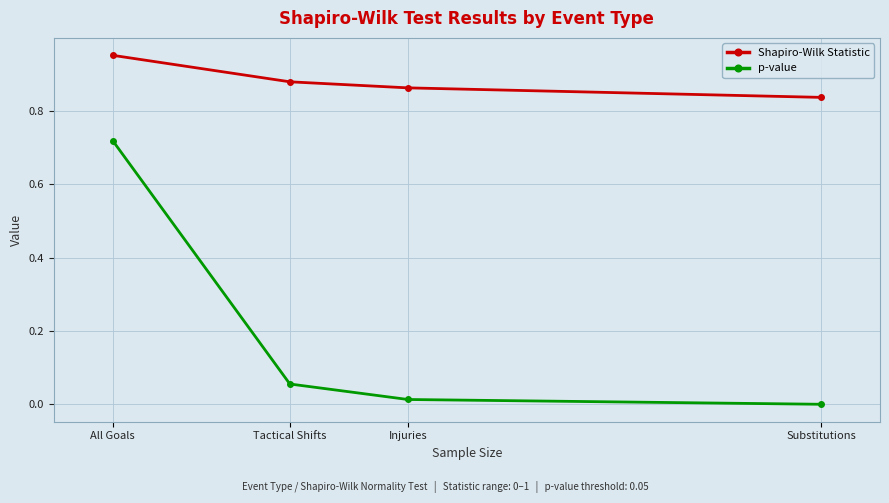

What is the total value across all series at All Goals?

1.7